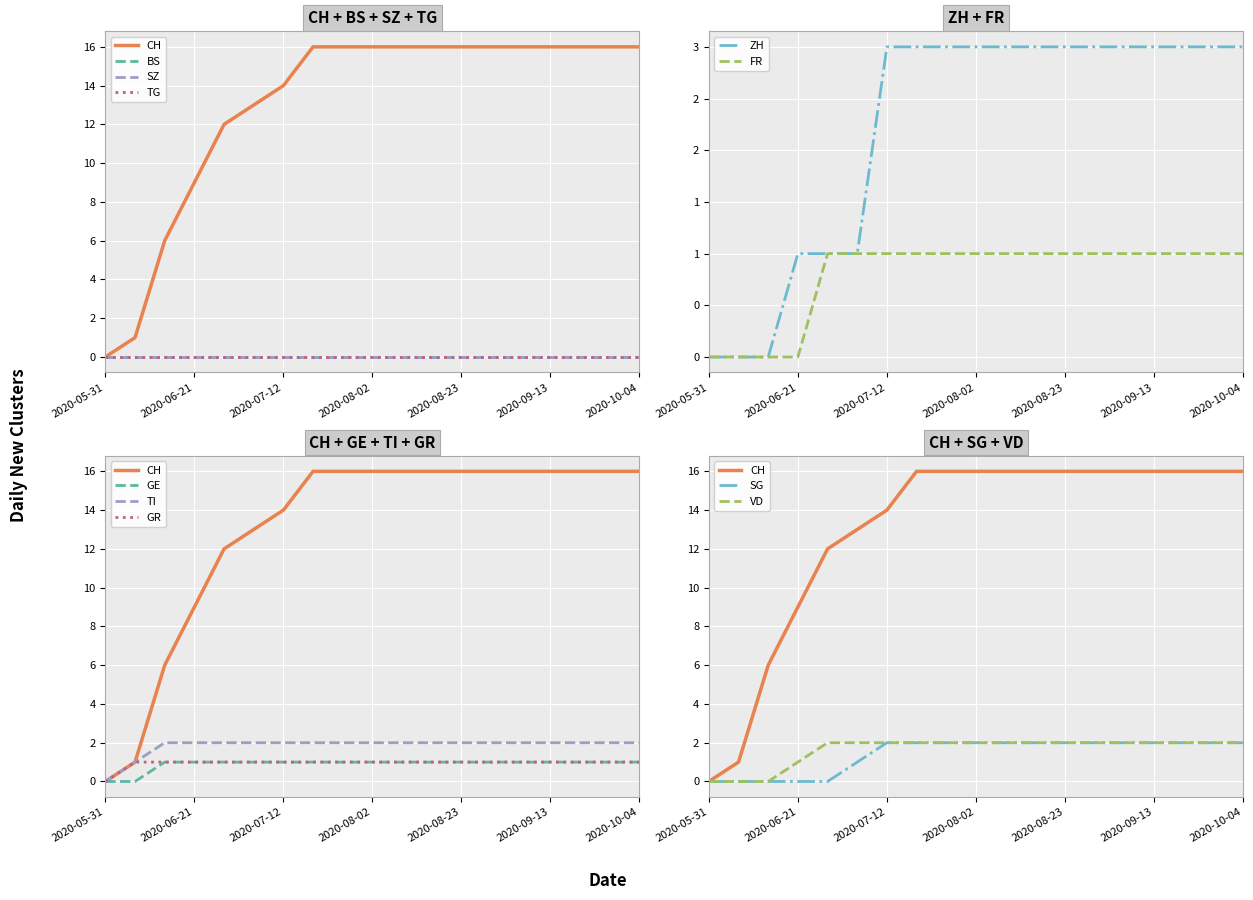

What is the difference between the maximum and minimum values in the CH series?

16